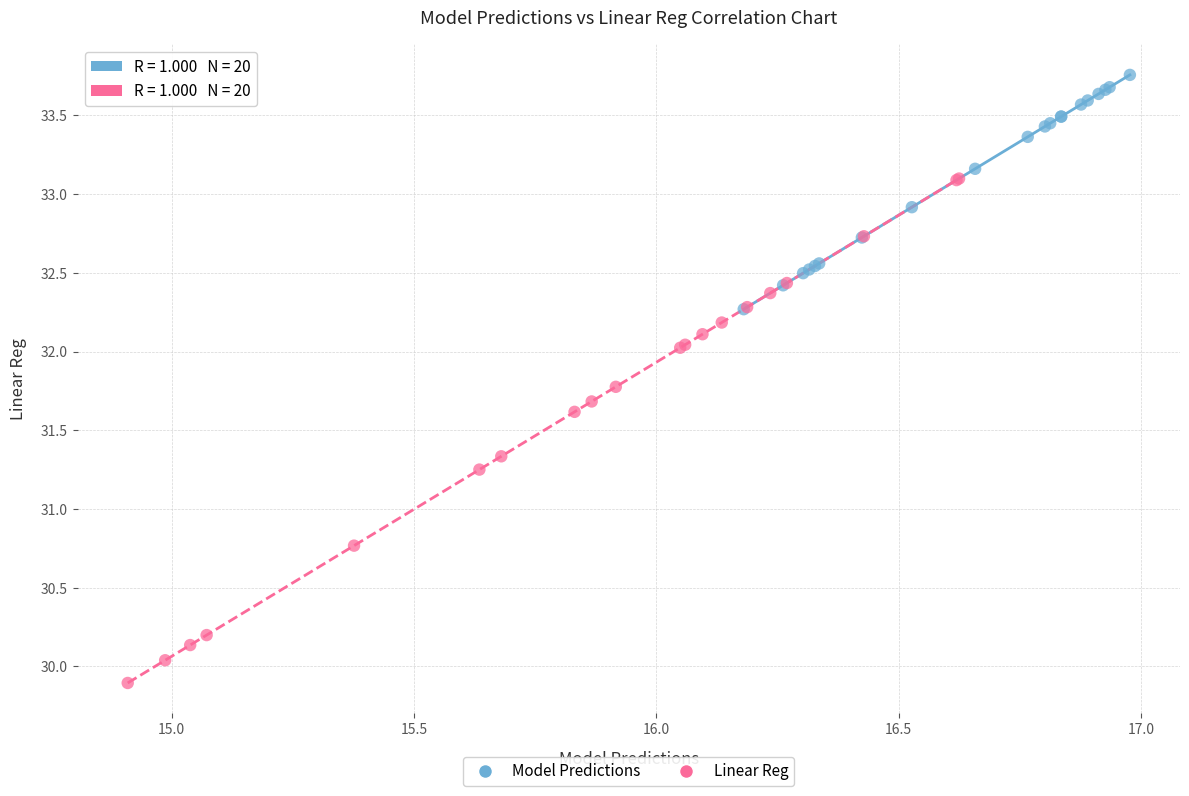

Which series contains the lowest Y value?

Linear Reg